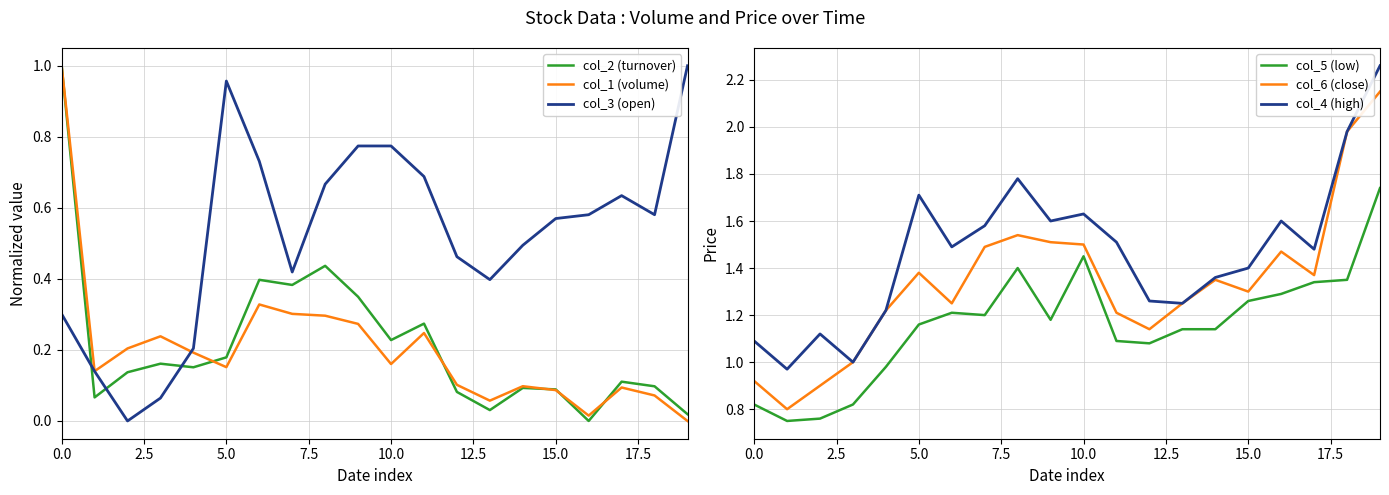

In col_4 (high), how many points are lower than both neighbors (excluding endpoints)?

6